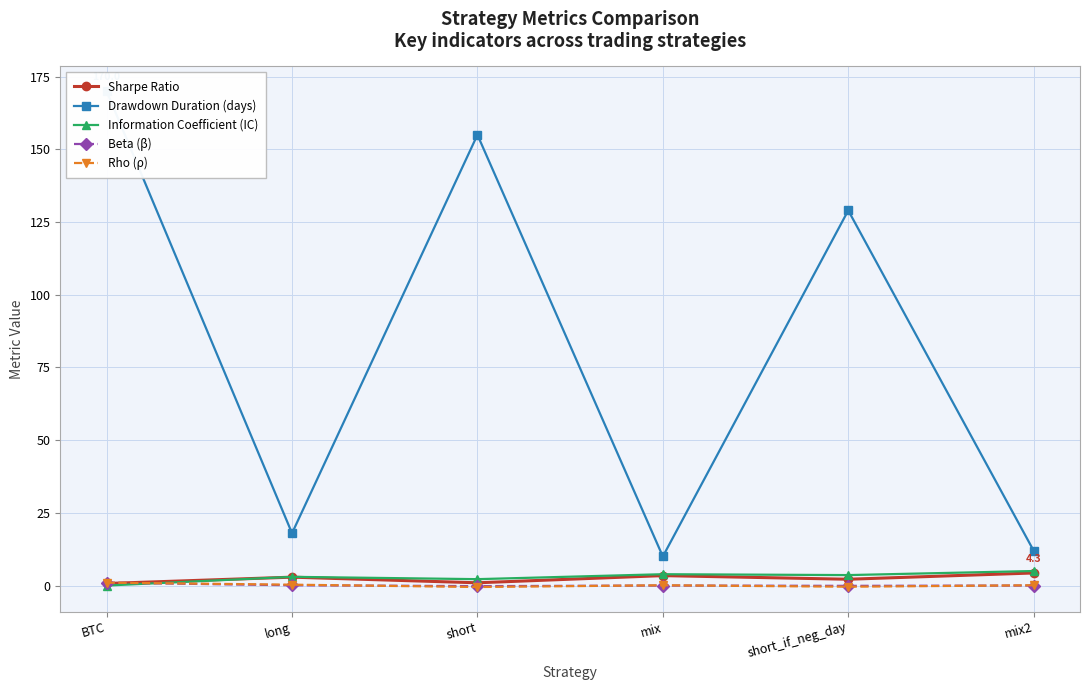

Is the value of Rho (ρ) at mix greater than the value of Information Coefficient (IC) at short_if_neg_day?

No